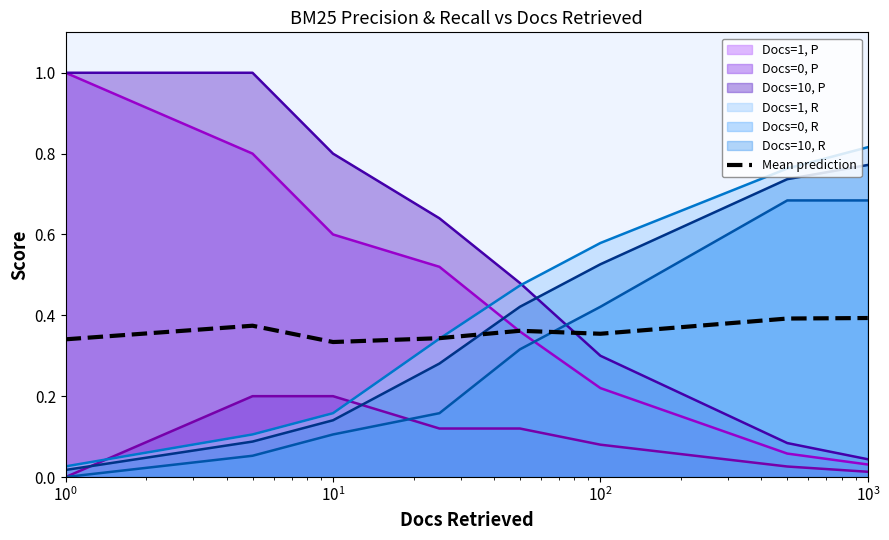

What is the maximum value for Docs=1, P?

1.0